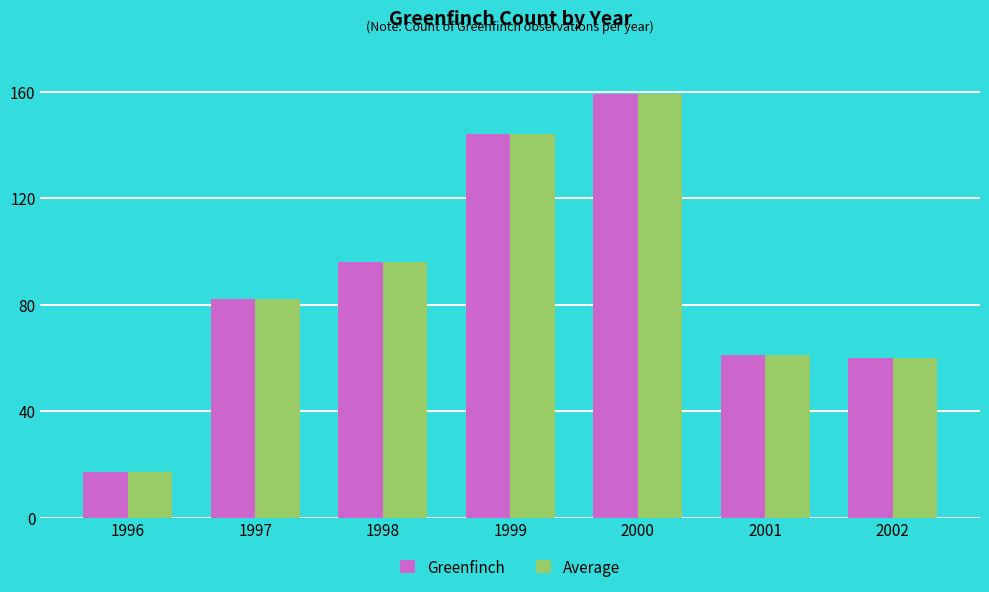

The value of Greenfinch at 1999 is 239. True or false?

False